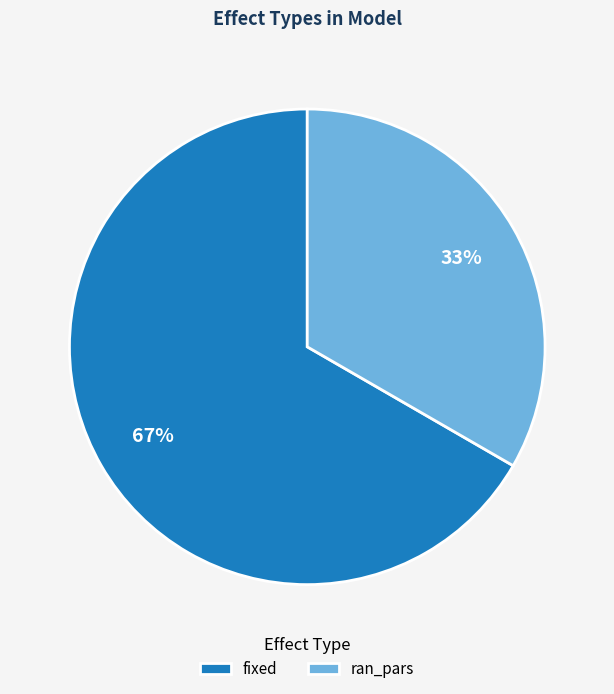

Rank the categories by value from highest to lowest.

fixed, ran_pars